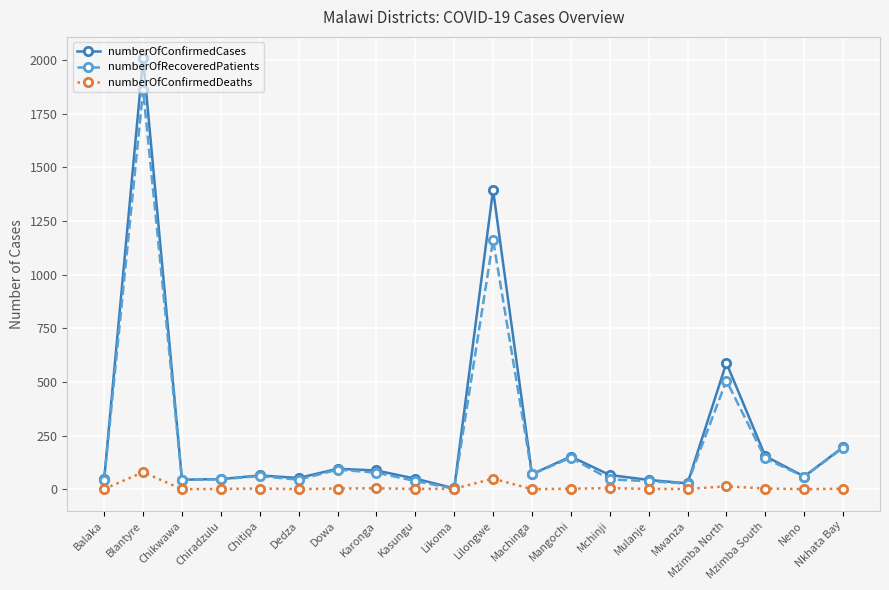

Is this an area chart (filled region under the line)?

No